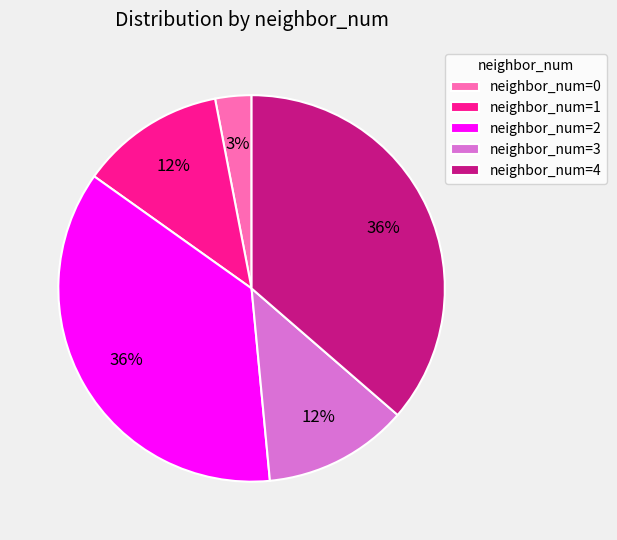

To the nearest percent, what percentage of the pie is neighbor_num=2?

36%